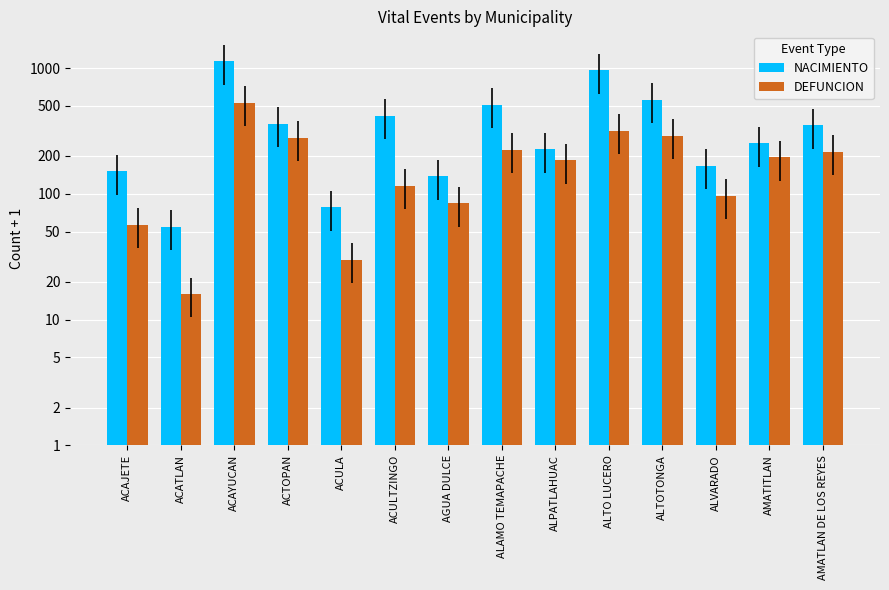

How many values in the NACIMIENTO series exceed 351?

6